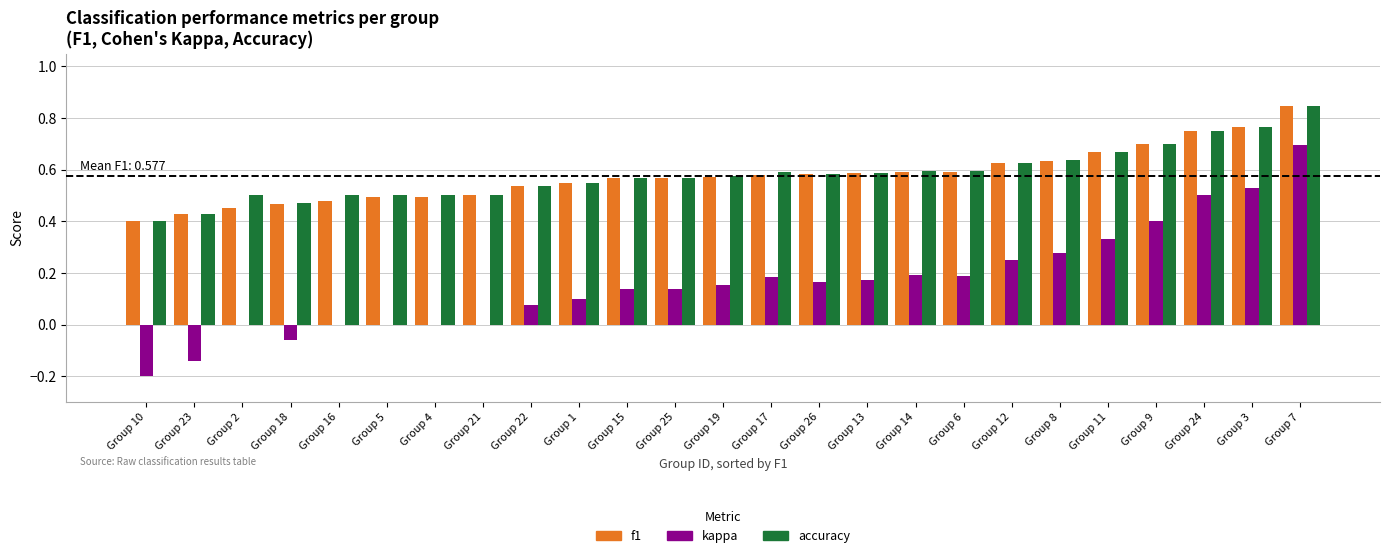

What is the total value across all series at Group 12?

1.5